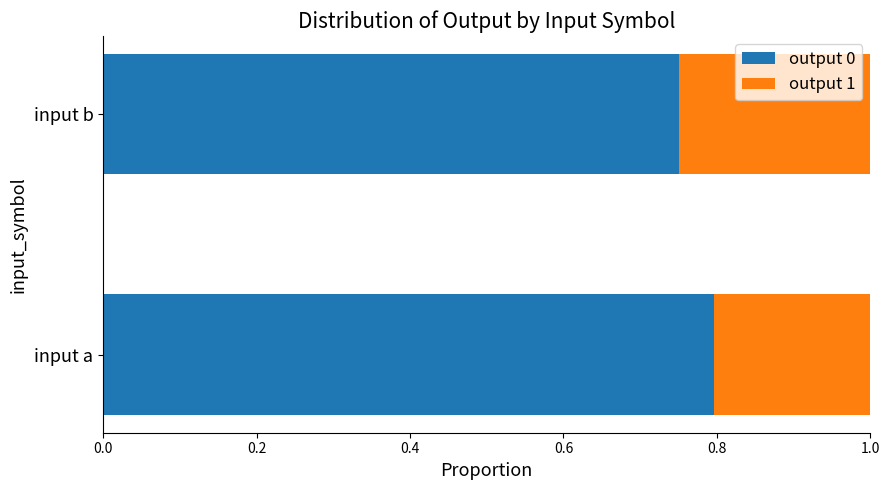

List the labels in order of output 0 value, largest first.

input a, input b